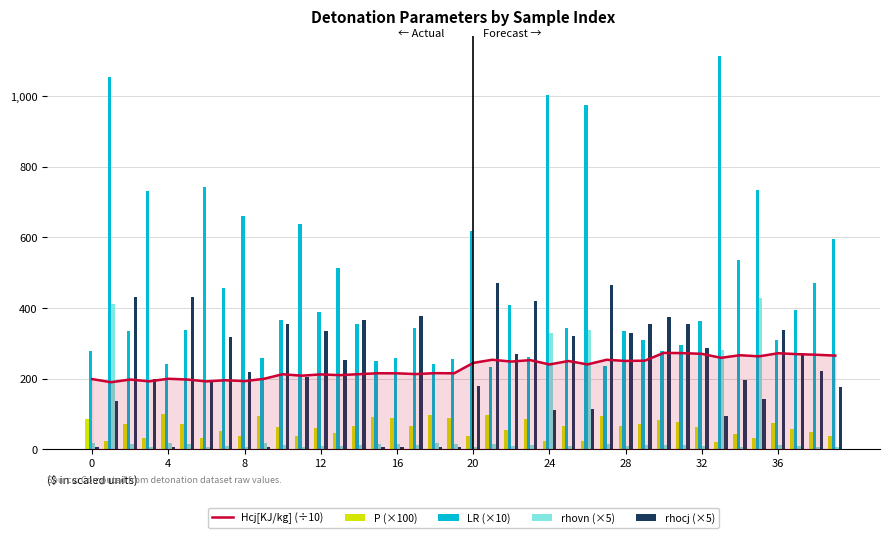

What is the difference between the maximum and minimum values in the rhovn (×5) series?

422.3